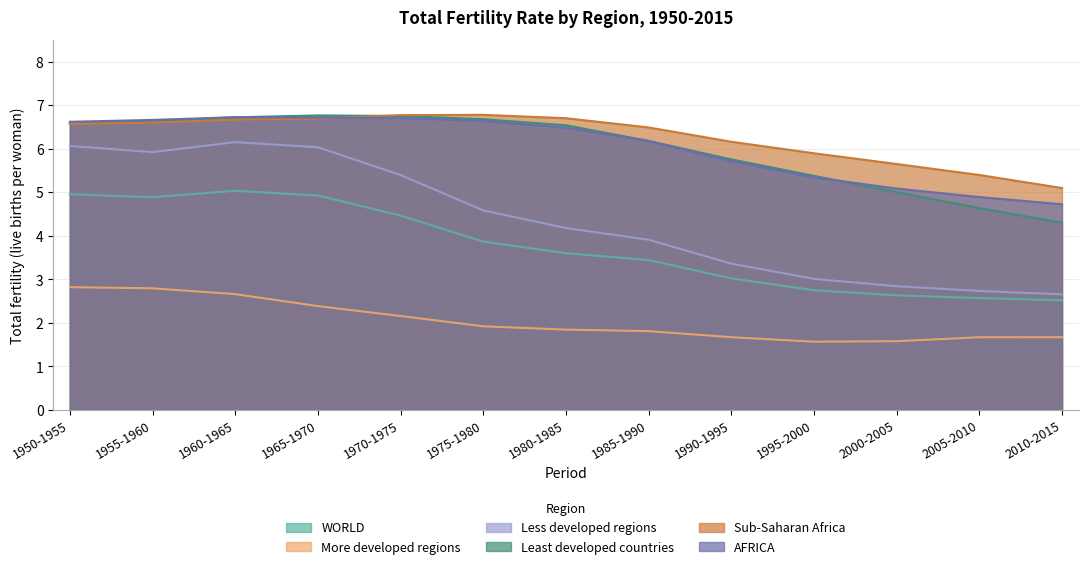

What is the difference between the maximum and minimum values in the Less developed regions series?

3.5